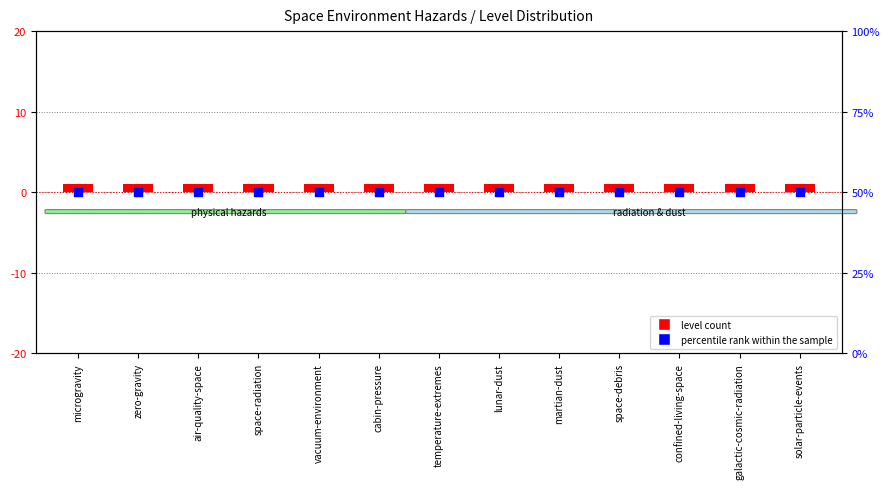

Which series contains the lowest Y value?

percentile rank within the sample